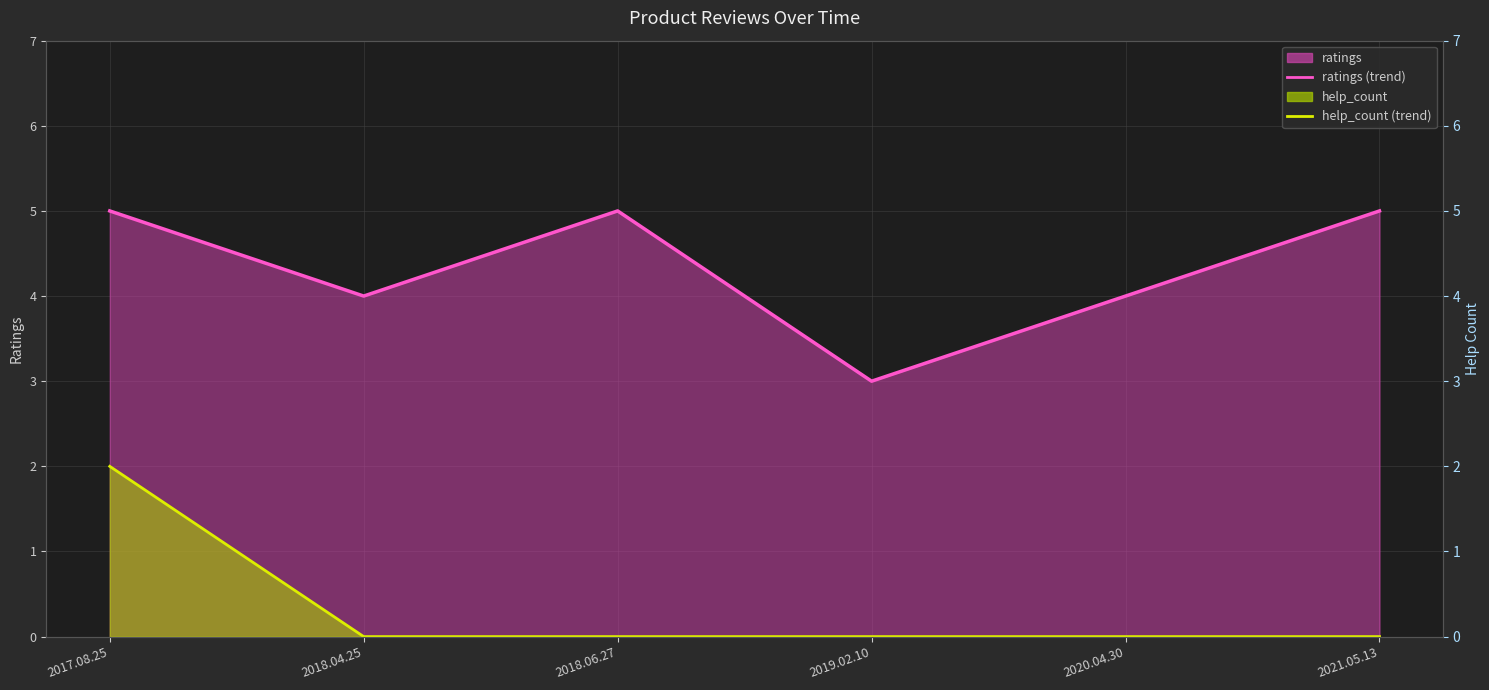

True or false: ratings (trend) and help_count (trend) intersect in this chart.

False